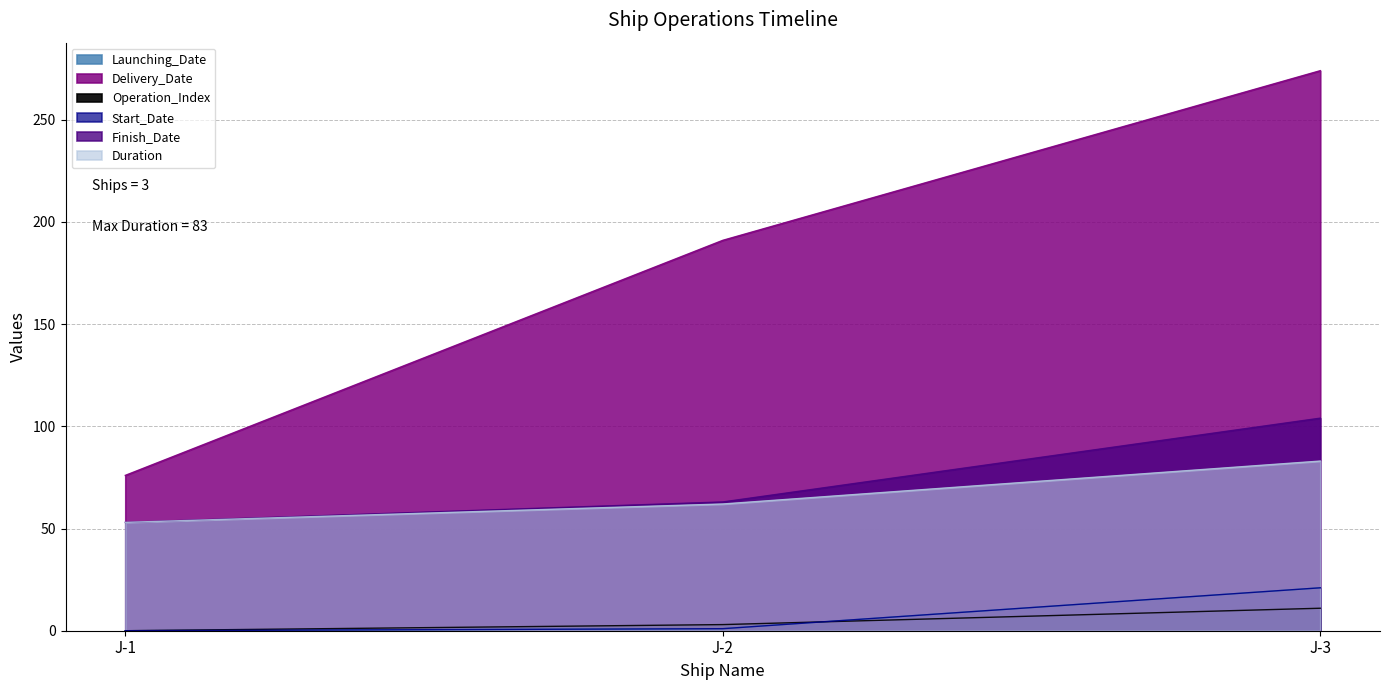

The Start_Date series shows 21 at J-3. True or false?

True